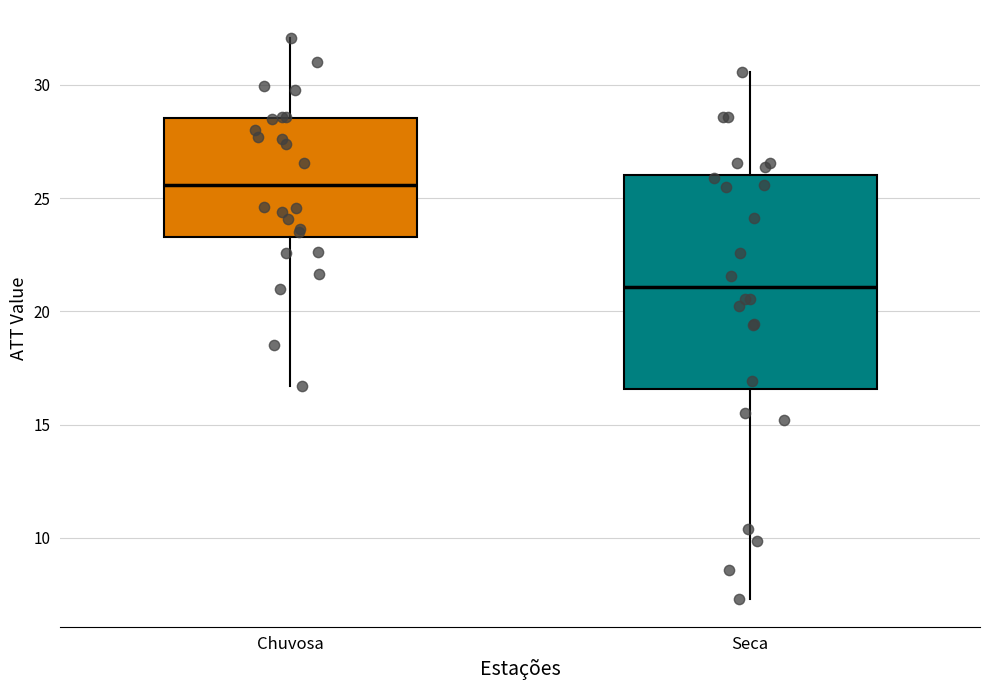

Which box's median line is the lowest?

Seca